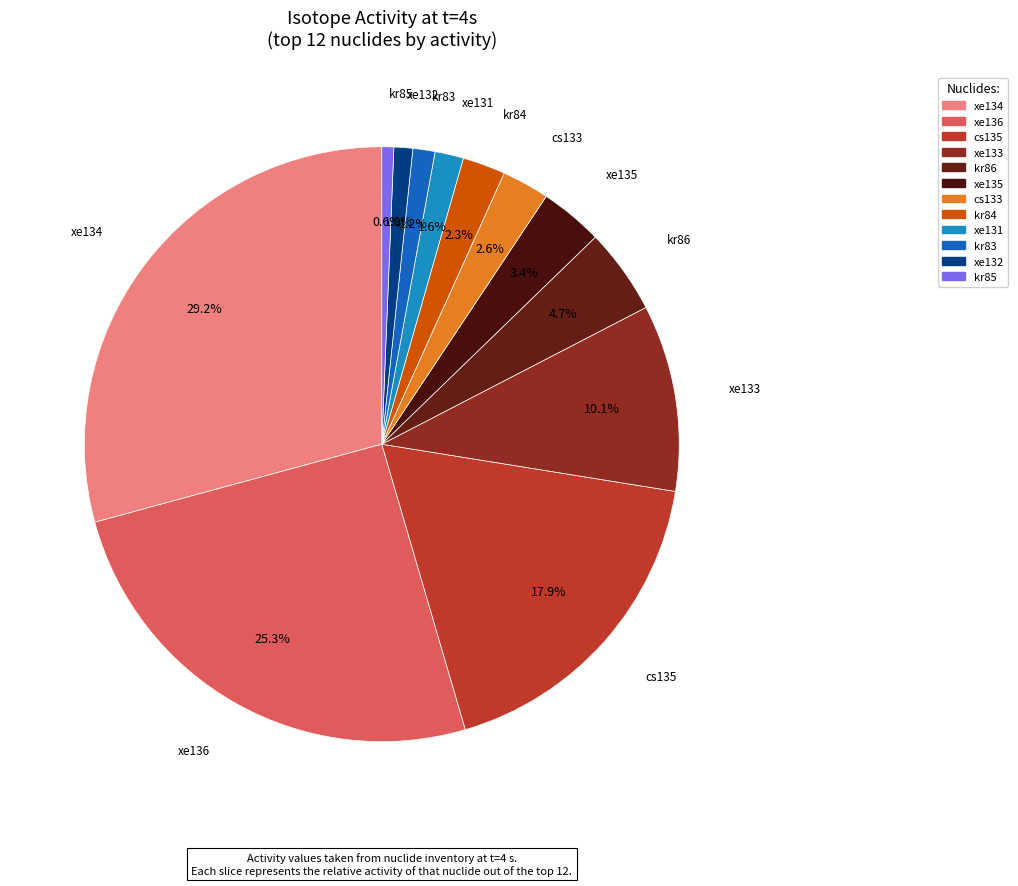

Which category has the biggest portion of the pie?

xe134